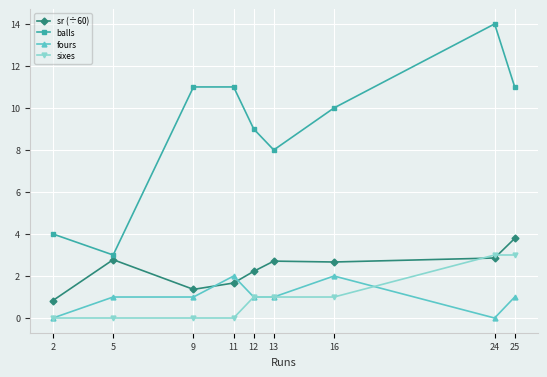

At 24, list the series in order from smallest to largest.

fours, sr (÷60), sixes, balls